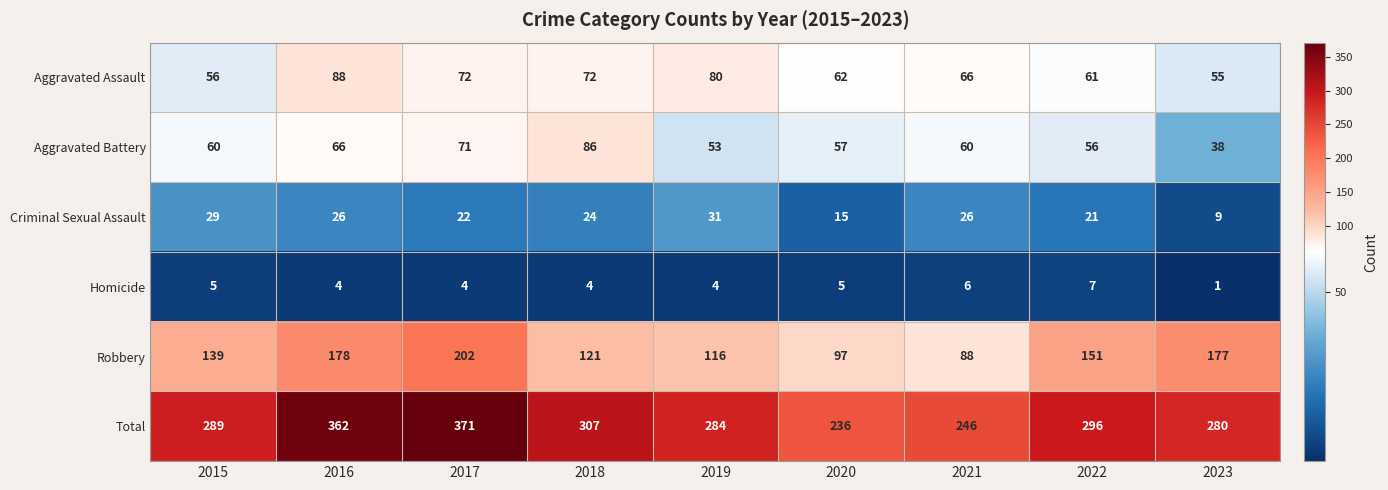

Rank the series by their maximum value, from lowest to highest.

Homicide, Criminal Sexual Assault, Aggravated Battery, Aggravated Assault, Robbery, Total